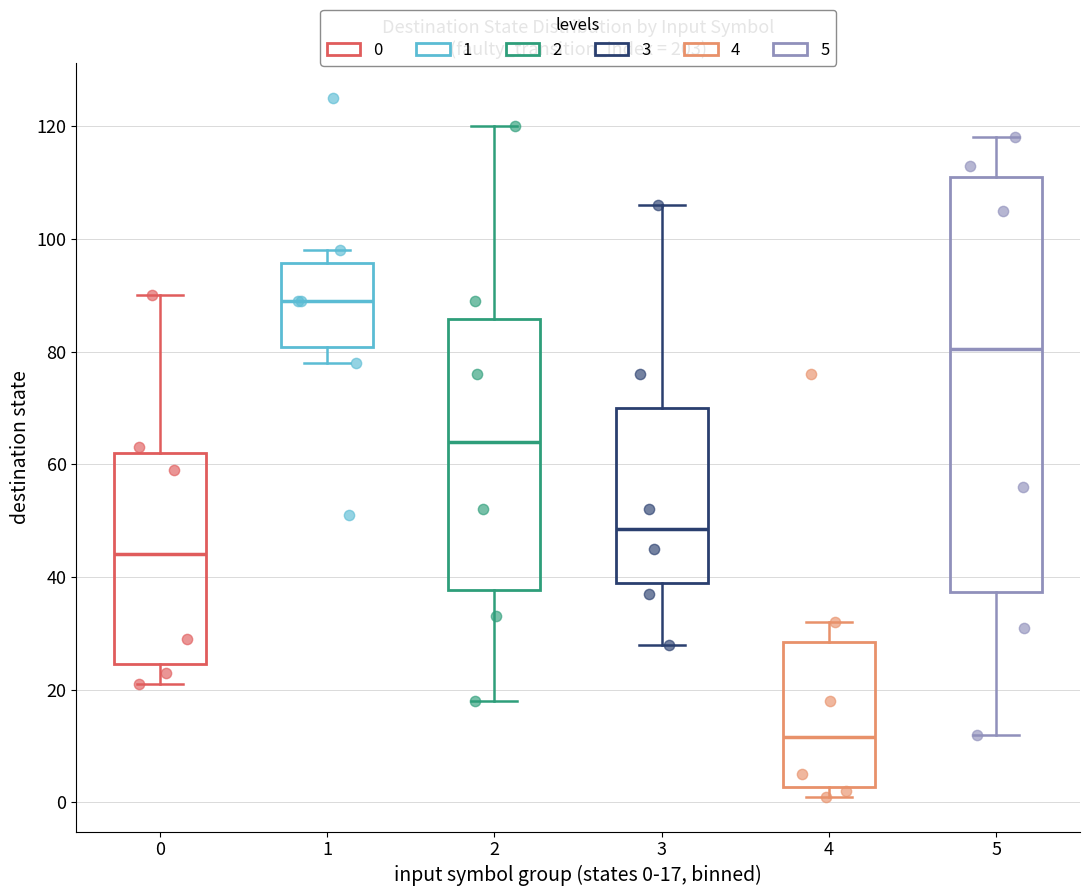

Which box is the tallest, from its lower edge to its upper edge?

5